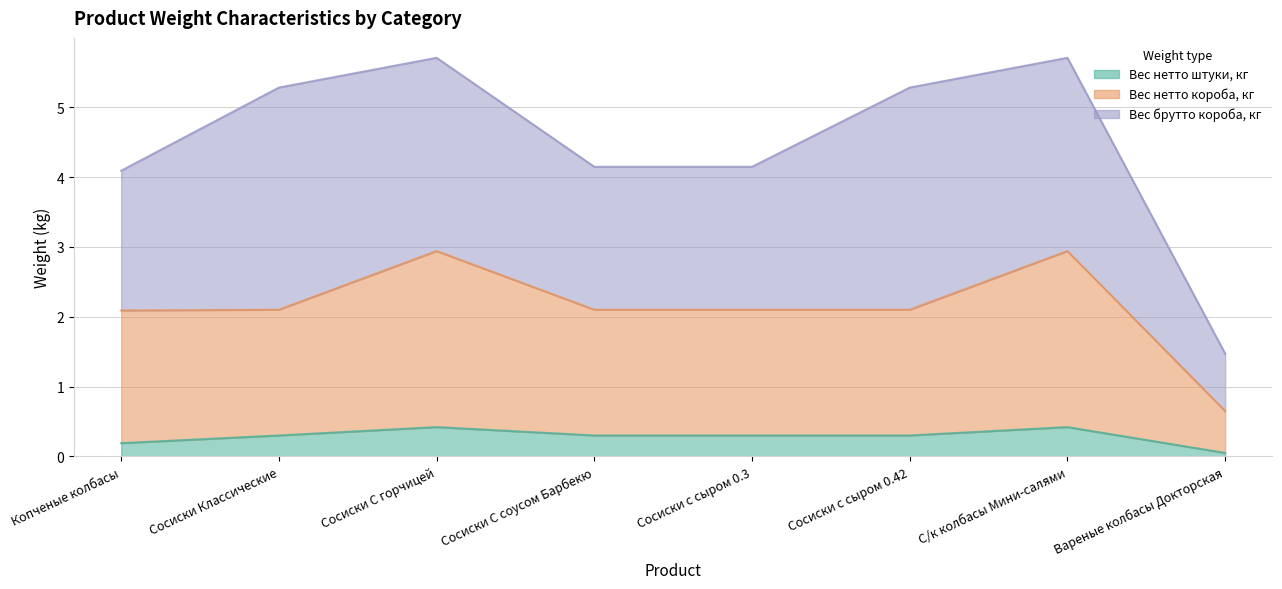

What is the sum of the Вес брутто короба, кг values at Копченые колбасы and С/к колбасы Мини-салями?

4.8